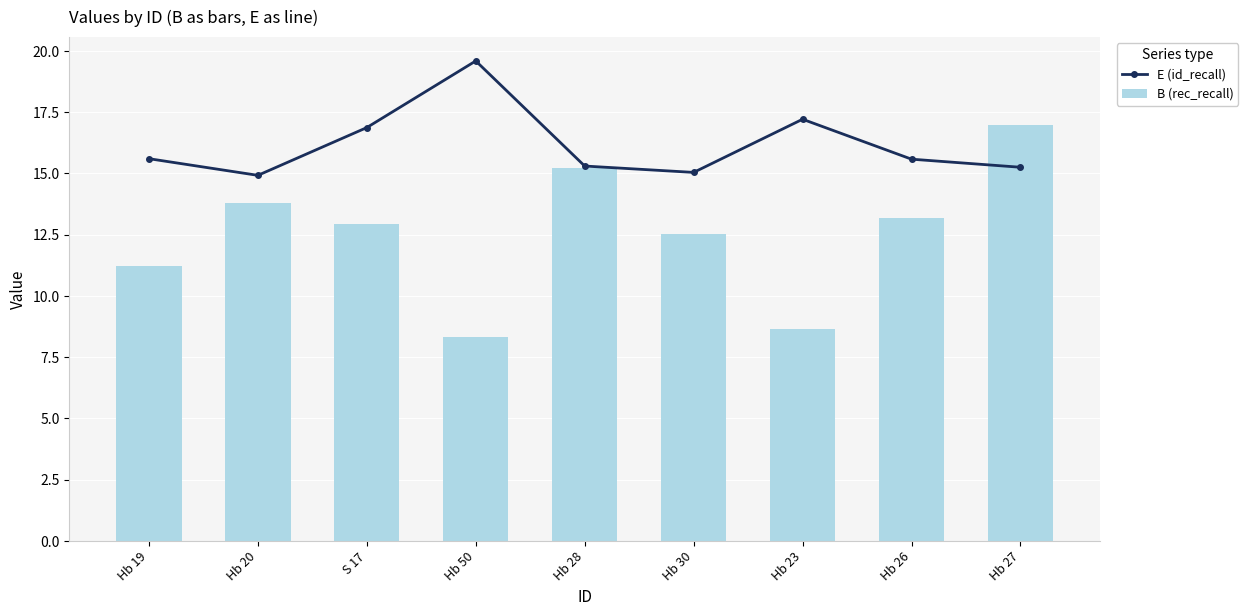

True or false: B (rec_recall) has a value of 8.6 at Hb 23.

True